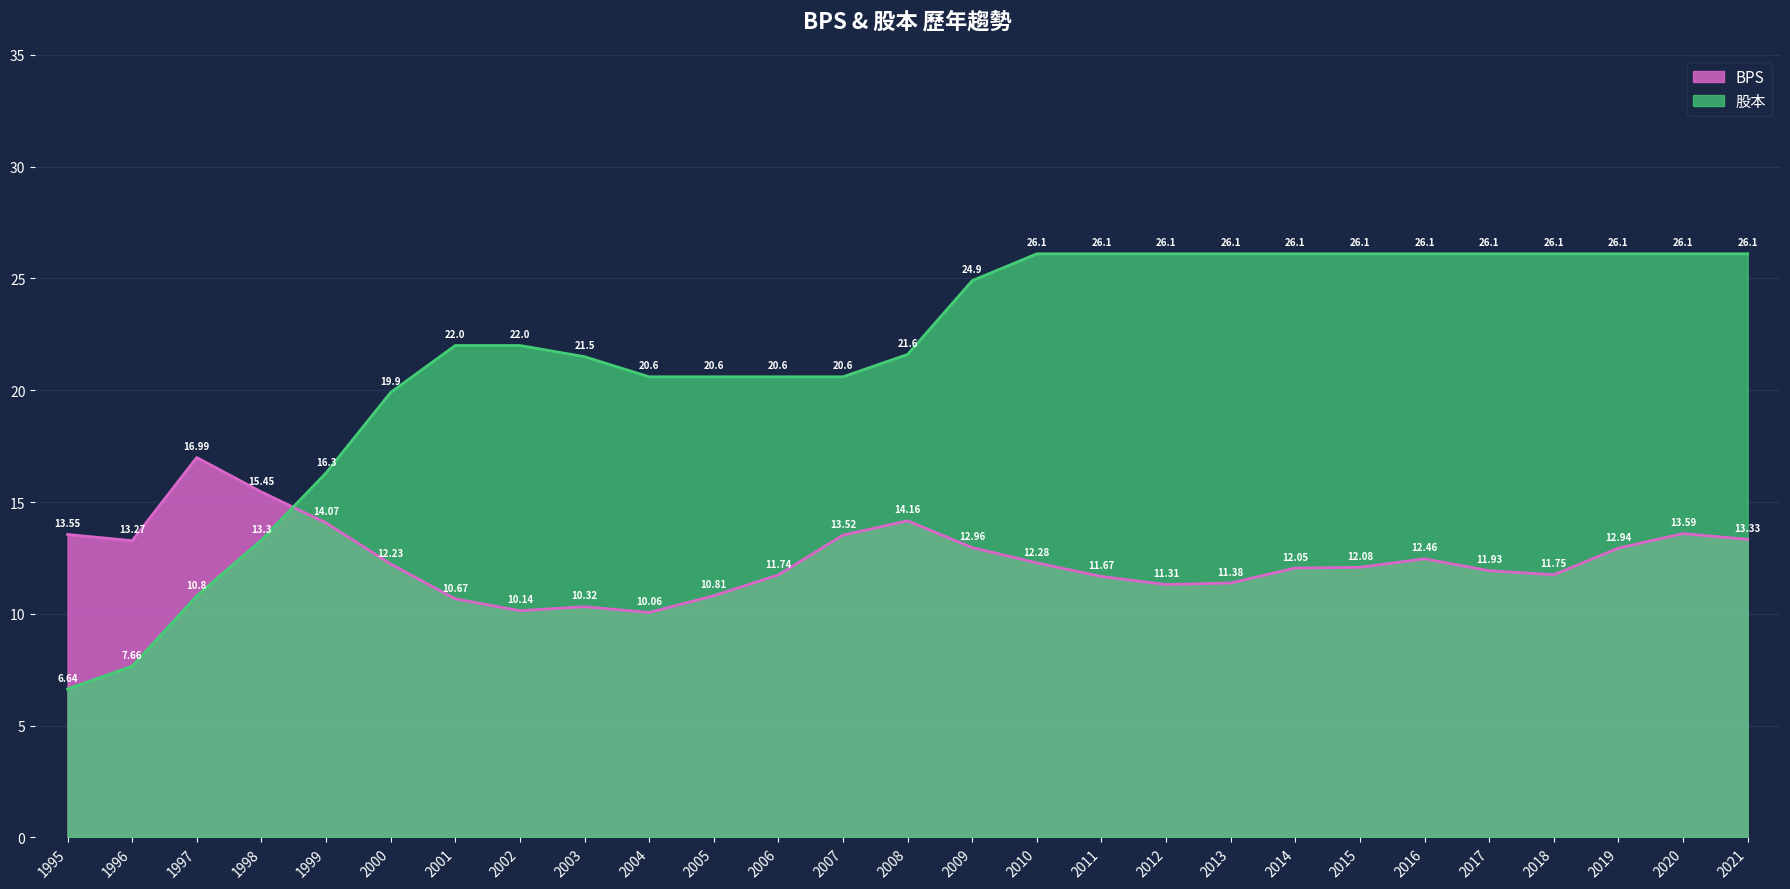

Is the value of 股本 at 2008 greater than the value of BPS at 2009?

Yes